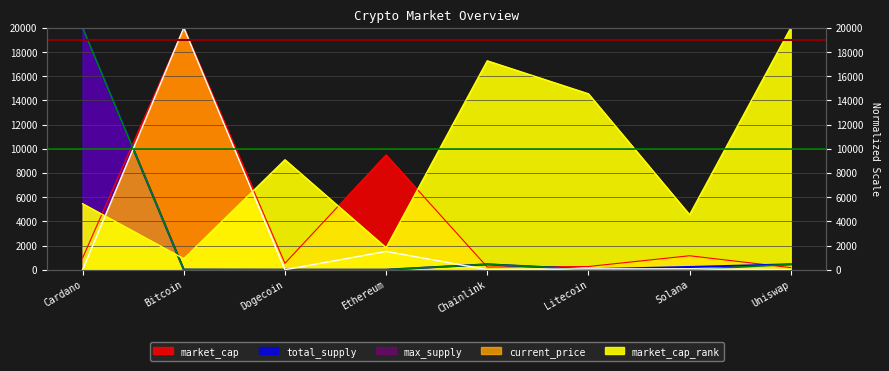

How many intersections are there between current_price and max_supply?

4